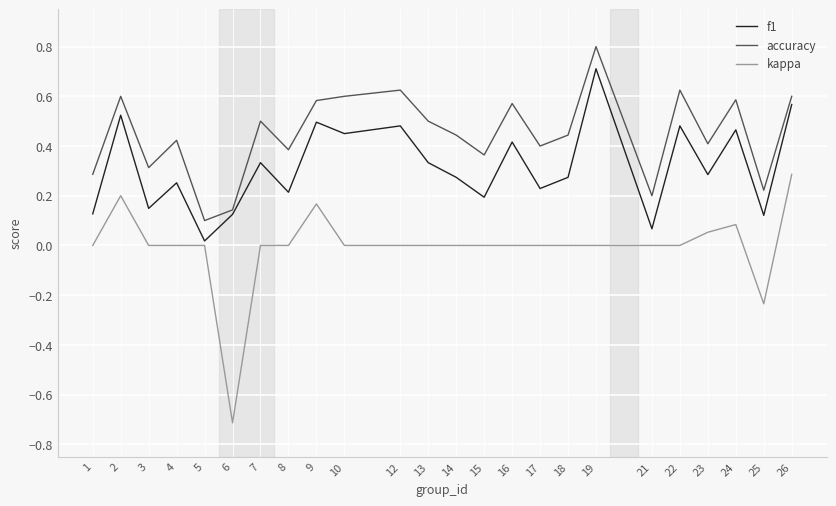

Which series has the widest spread of values?

kappa